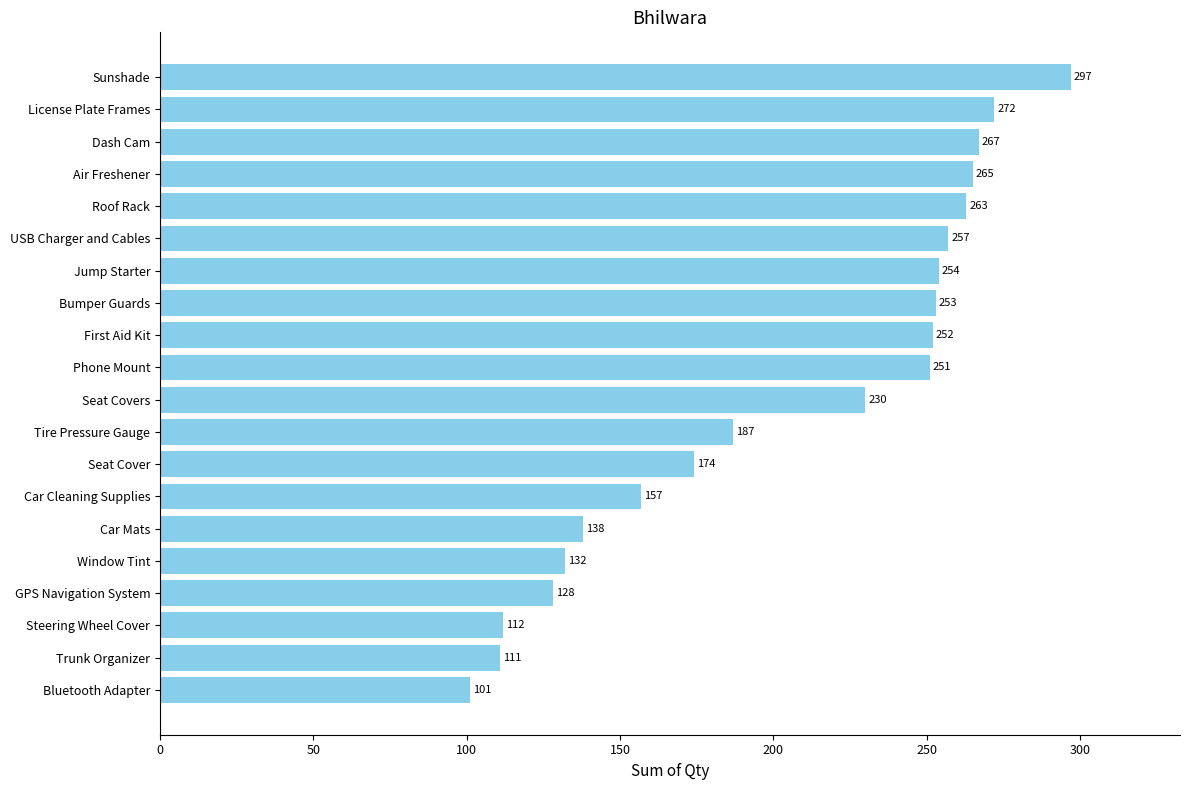

Which label corresponds to the smallest value in the chart?

Bluetooth Adapter